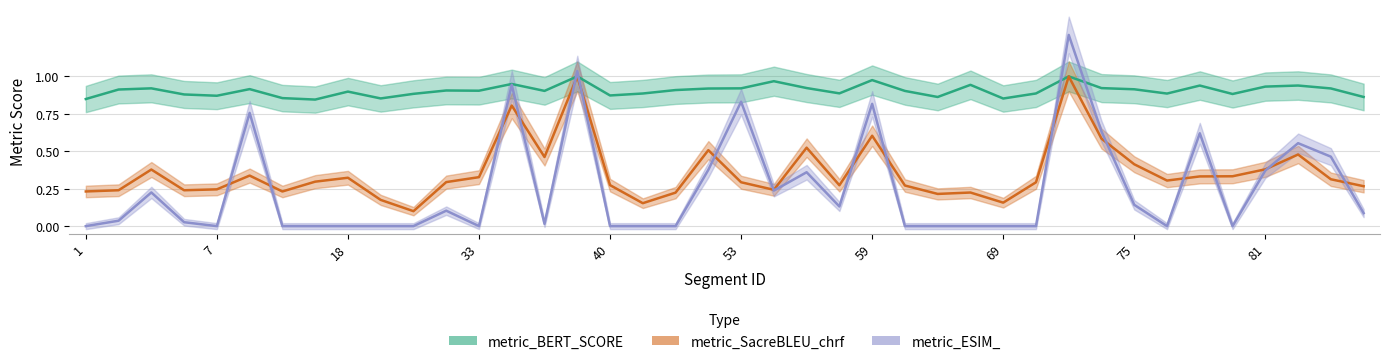

True or false: metric_BERT_SCORE and metric_SacreBLEU_chrf cross at least once.

False